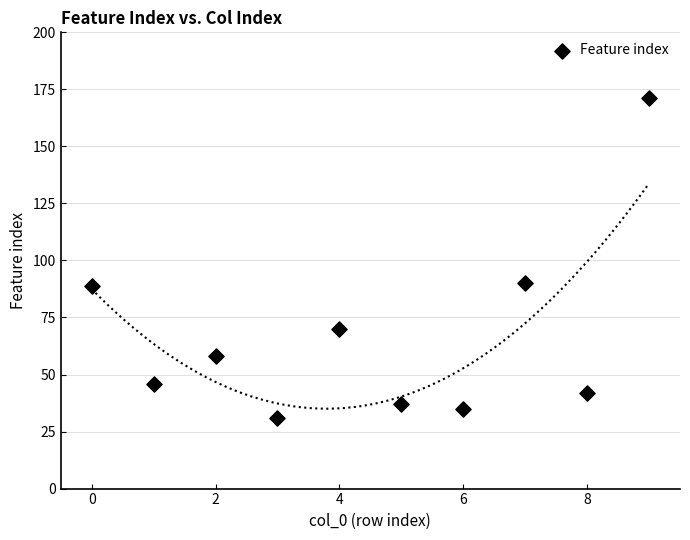

What is the range of Y values (max minus min)?

140